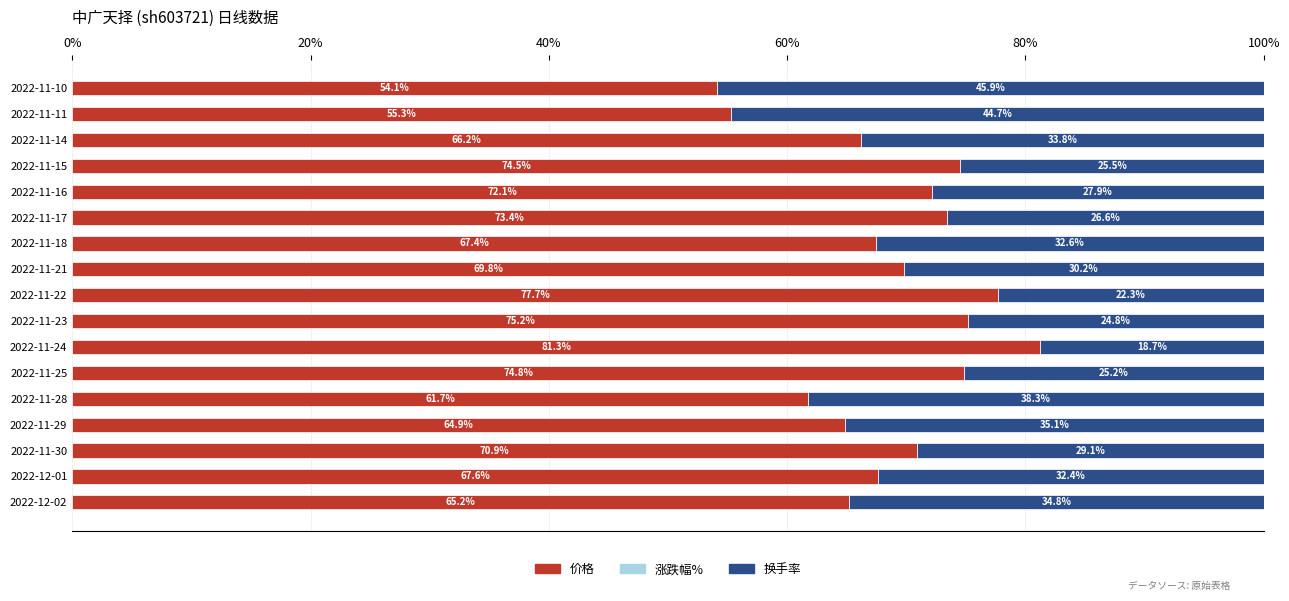

What is the total value across all series at 2022-11-30?

100.0